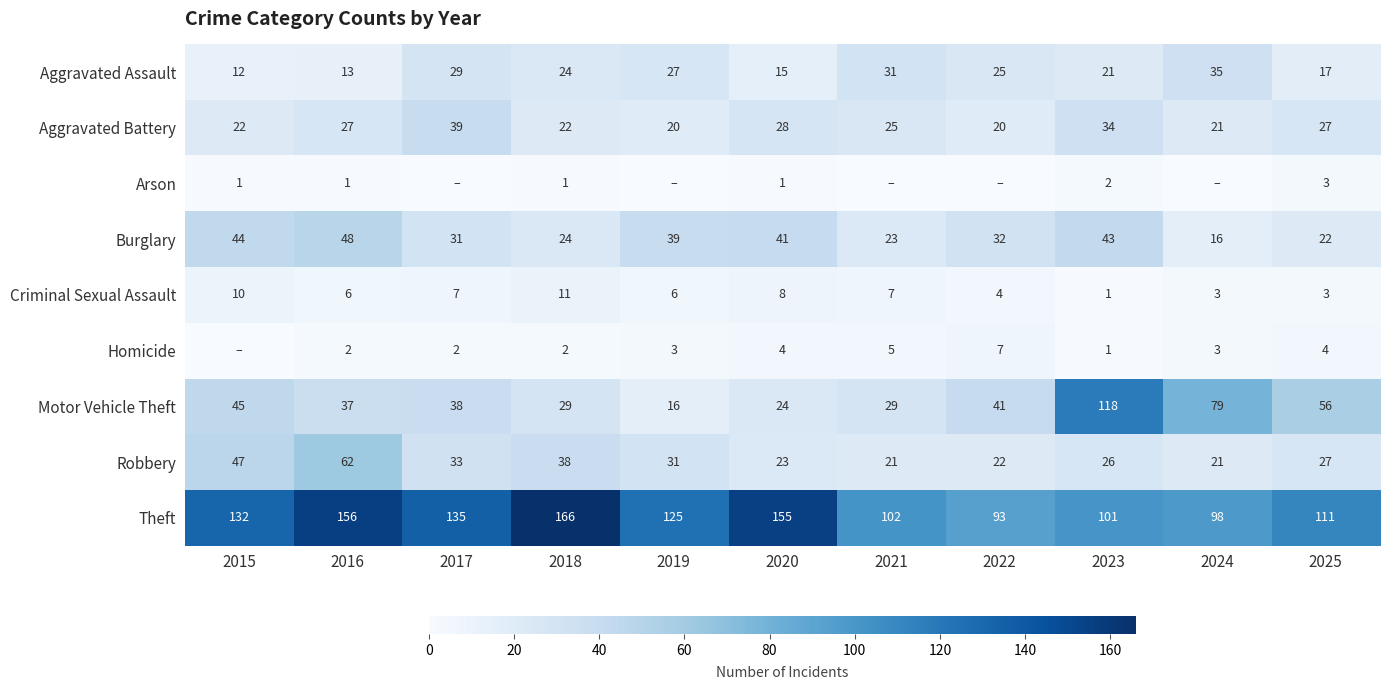

Count the number of categories in the chart.

11